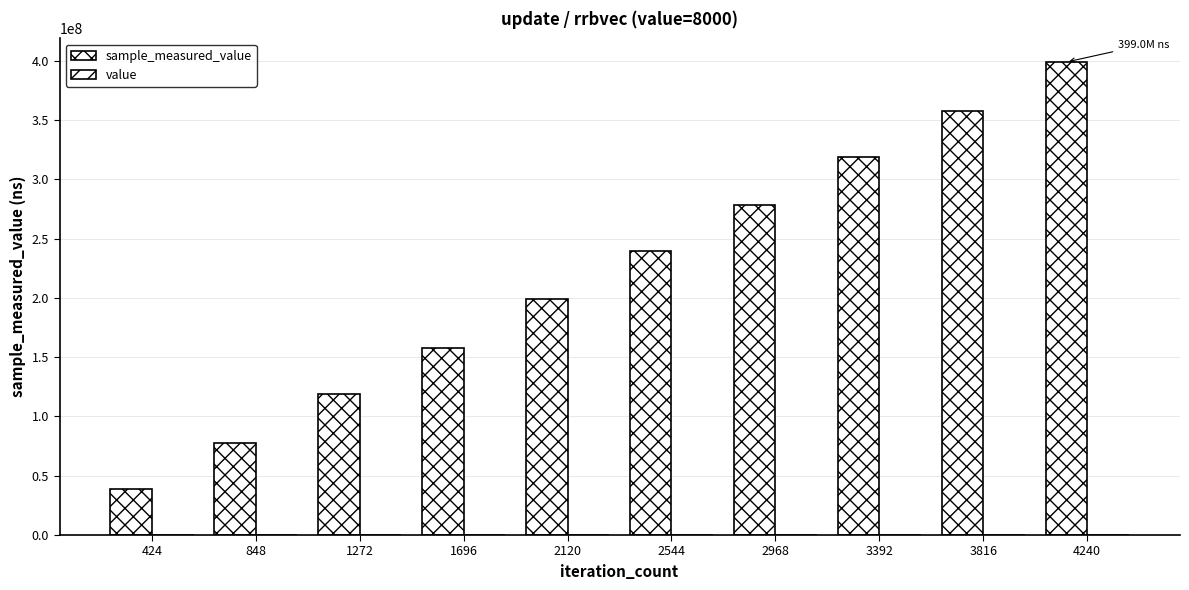

What is the value of the value bar at the 4th from the left?

8000